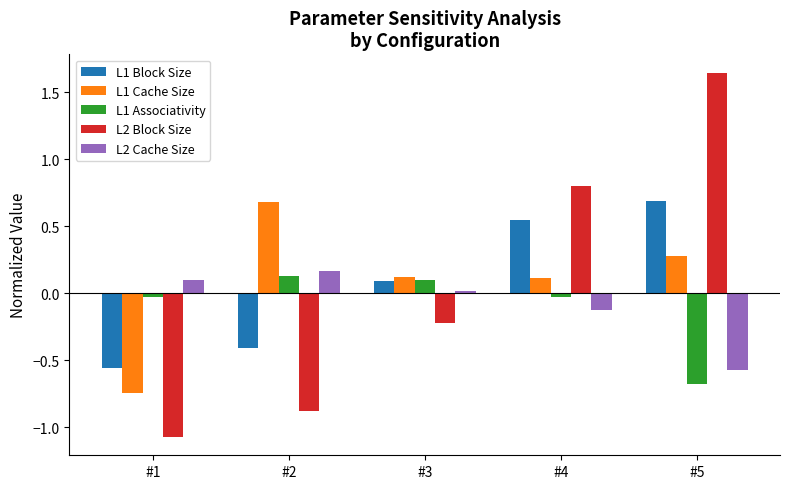

Is the value of L1 Cache Size at #5 greater than the value of L2 Block Size at #5?

No